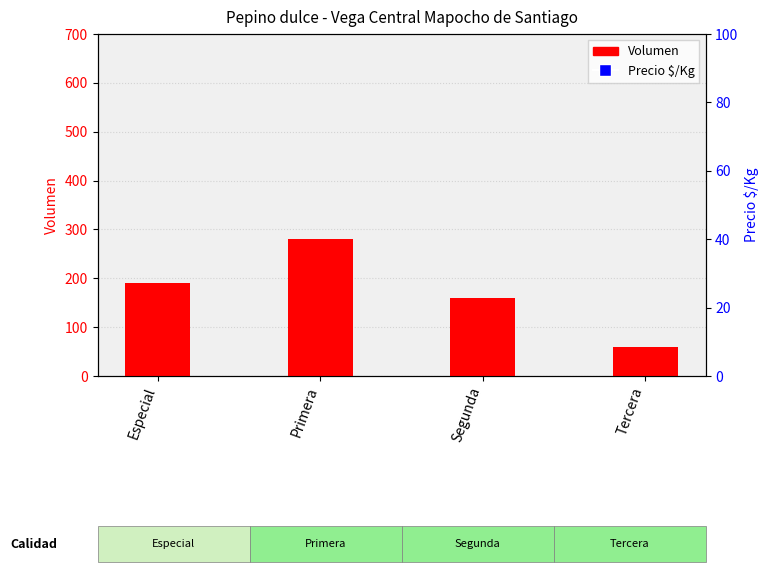

Which series has the largest Y range (max minus min)?

Precio $/Kg